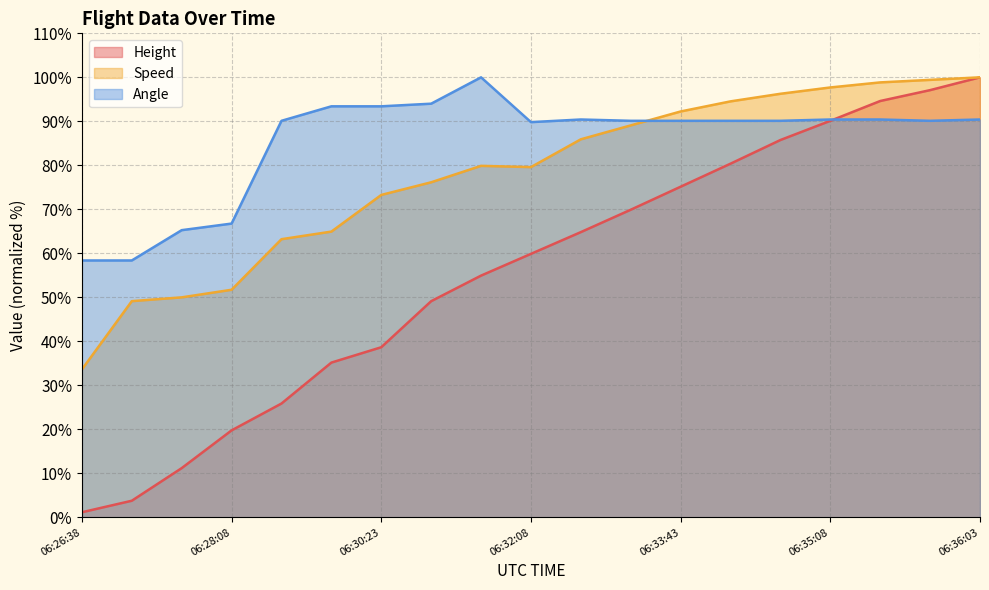

What is the label of the 12th point from the right?

06:31:08